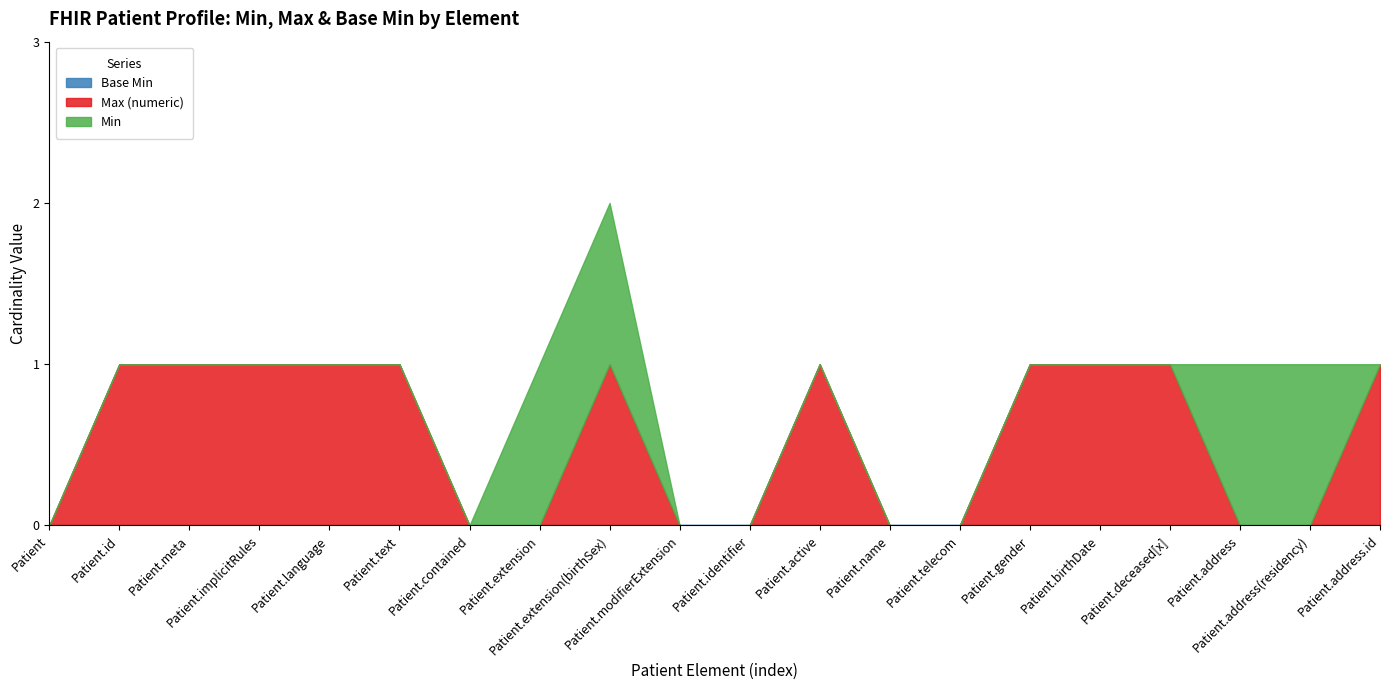

Does the chart display data point markers on the line(s)?

No